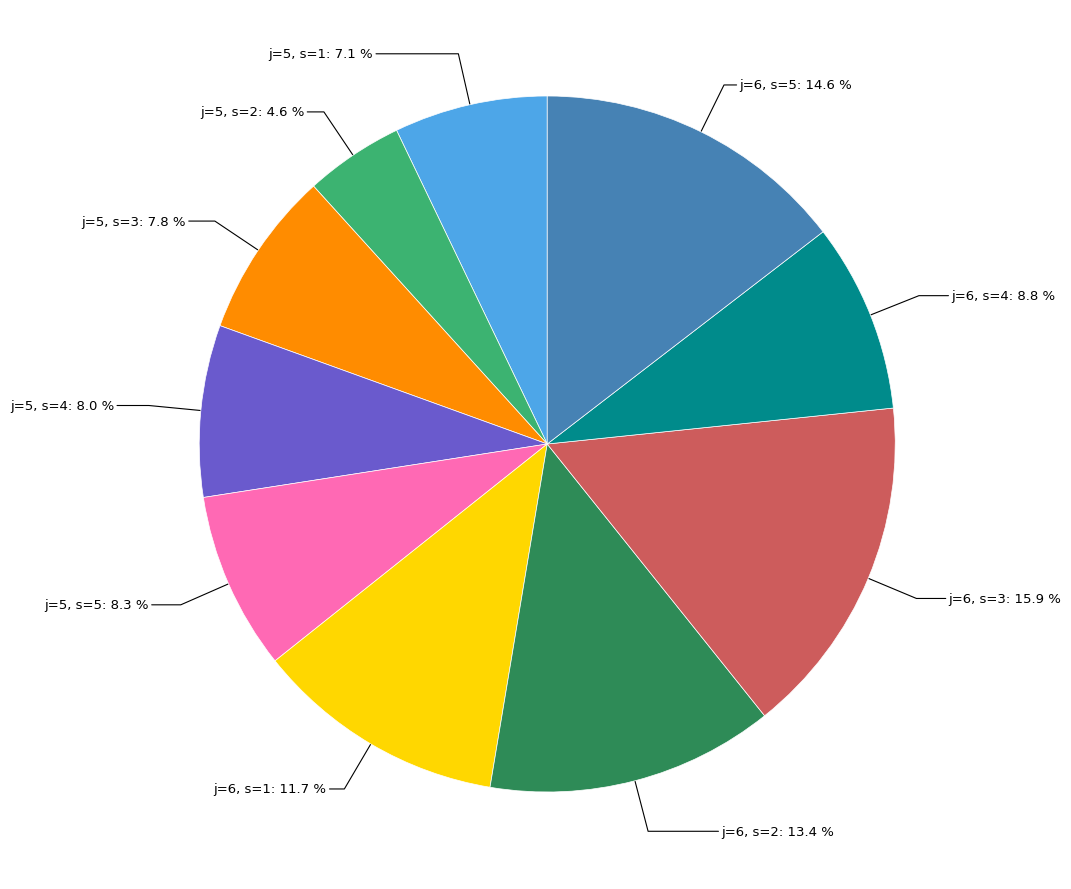

Is there a majority slice in this chart?

No